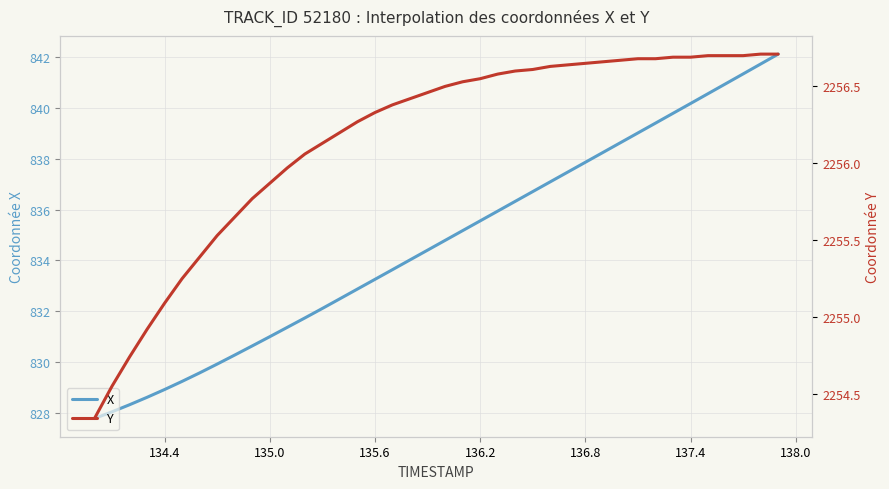

True or false: X and Y cross at least once.

False